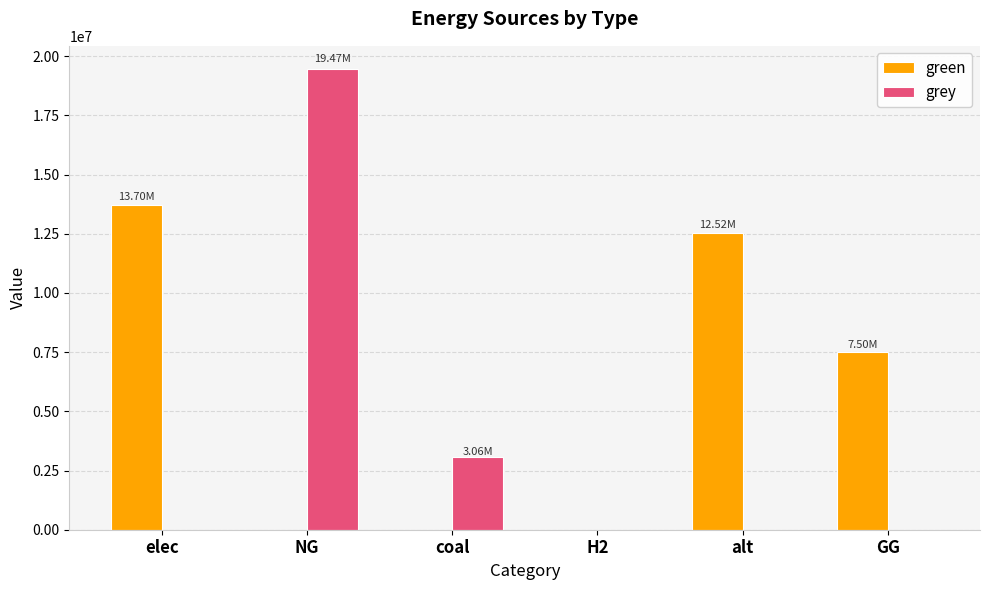

How many groups of bars are there?

6